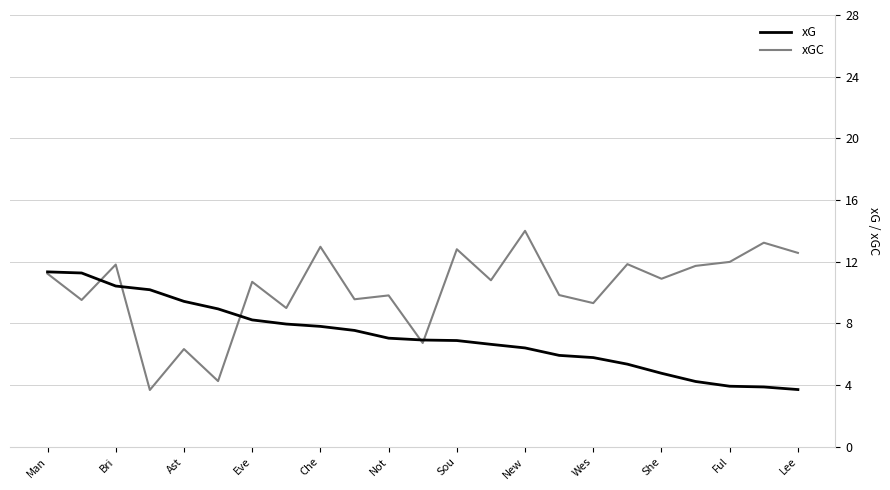

What is the minimum value shown in the chart?

3.7